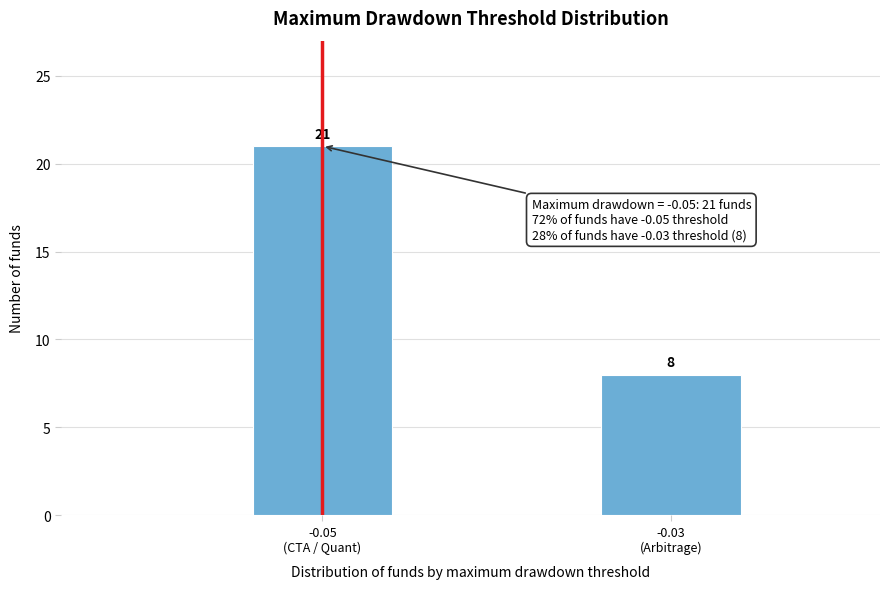

Reading right to left, transcribe all the data shown in this chart.

8	21